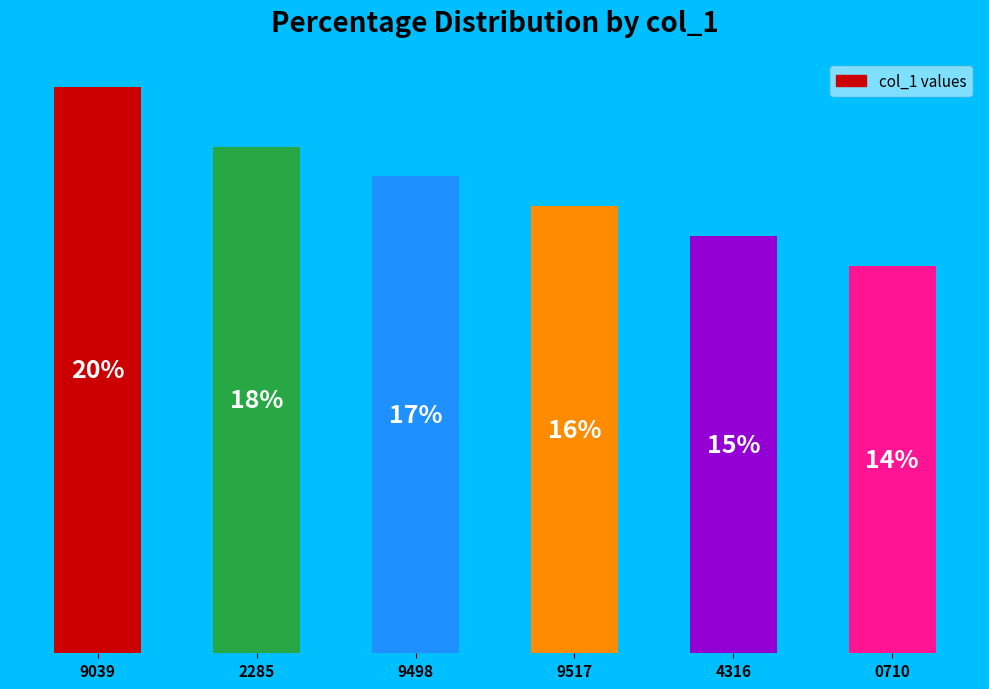

Rank the categories by value from highest to lowest.

9039, 2285, 9498, 9517, 4316, 0710